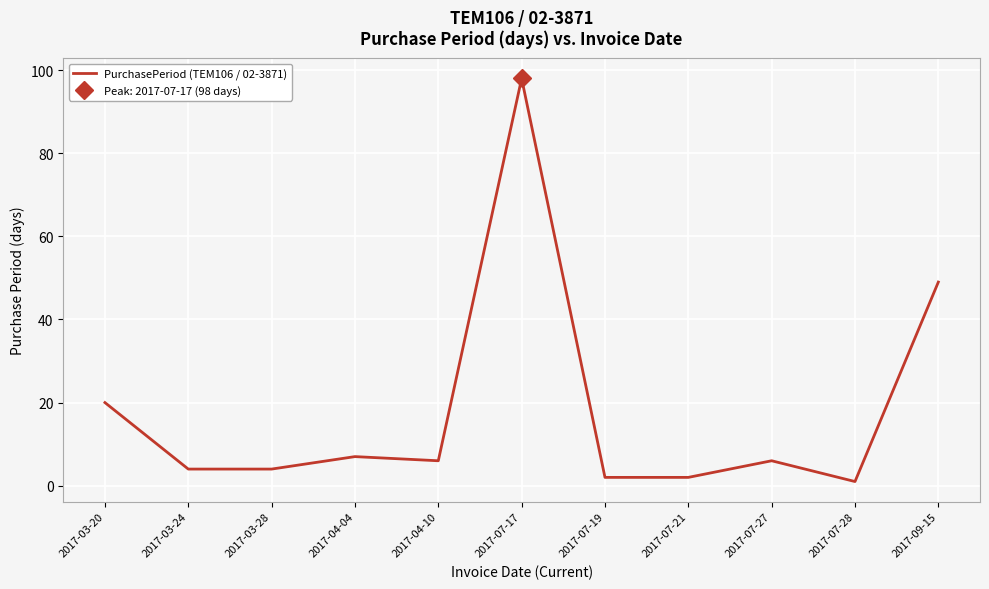

What position from the left is 2017-07-21?

8